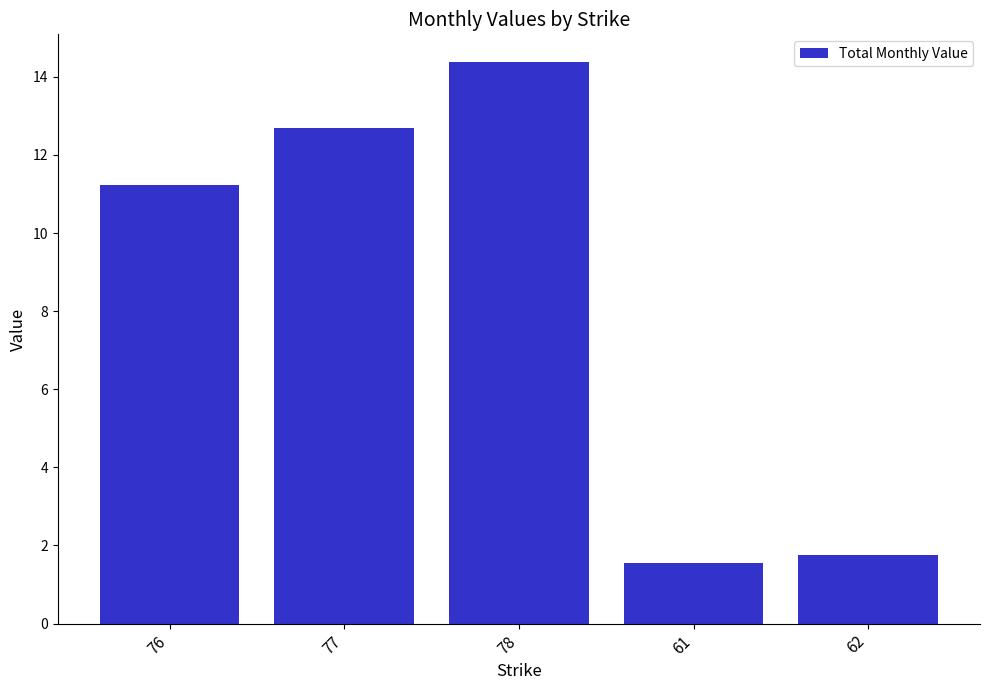

What is the greatest value displayed?

14.4